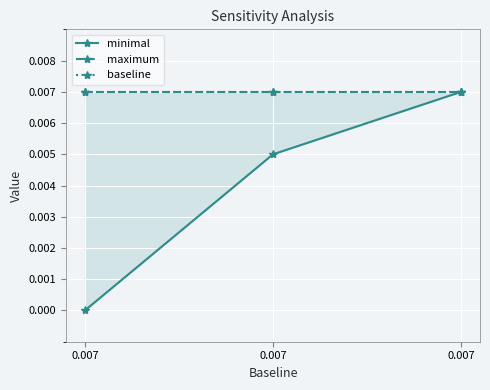

Between 0.007 and 0.007, which is larger?

0.007